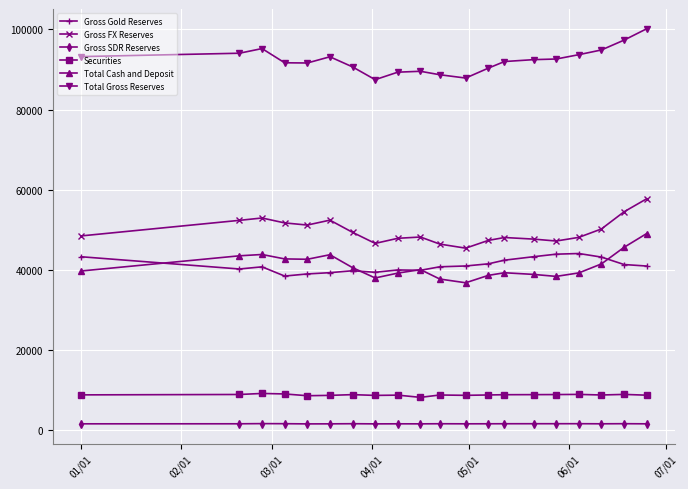

At how many categories does at least one series exceed 75842?

20